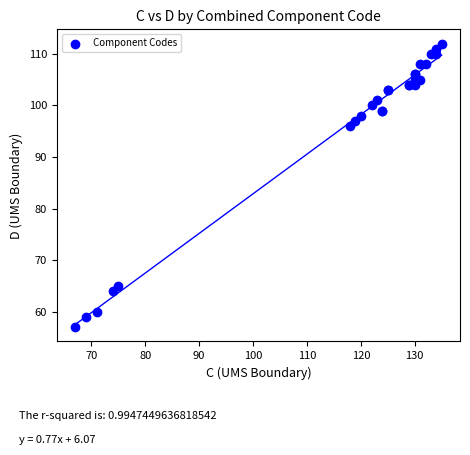

What Y value in the scatter plot is closest to 84?

96